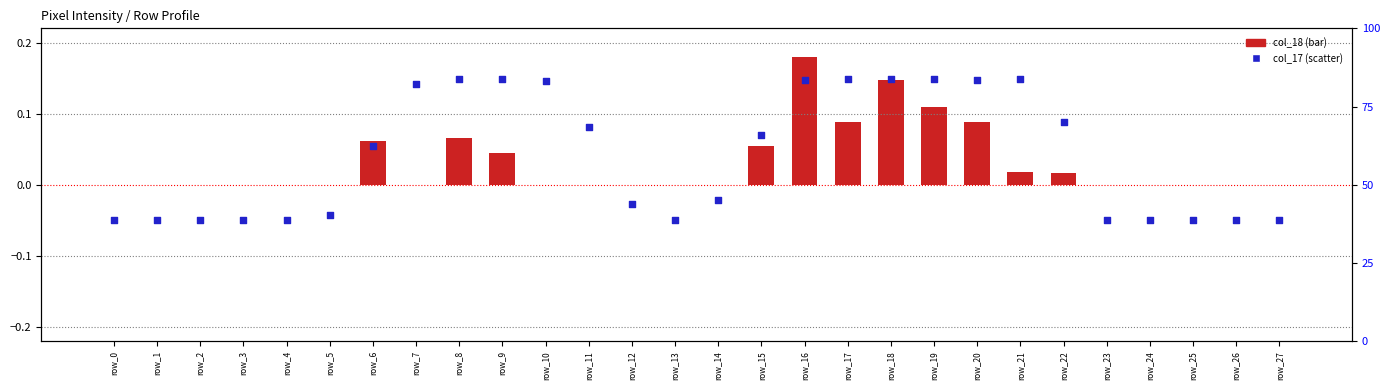

Is the value of col_17 at row_3 greater than the value of col_18 at row_16?

No